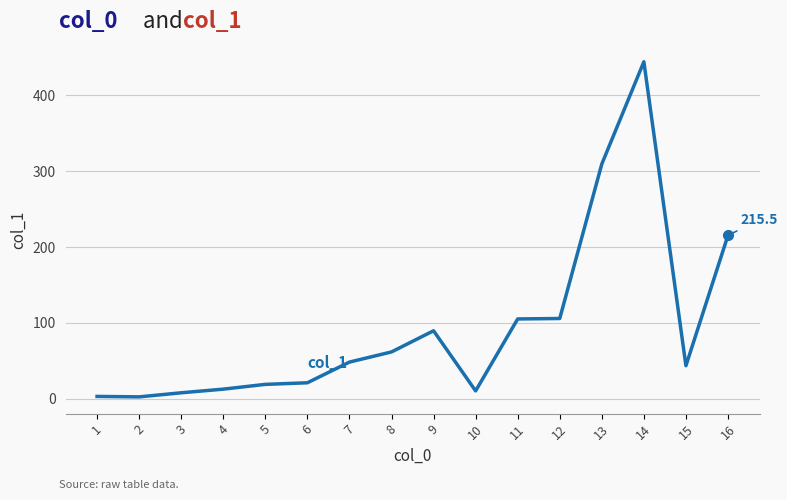

The value at 1 is 3.0. True or false?

True